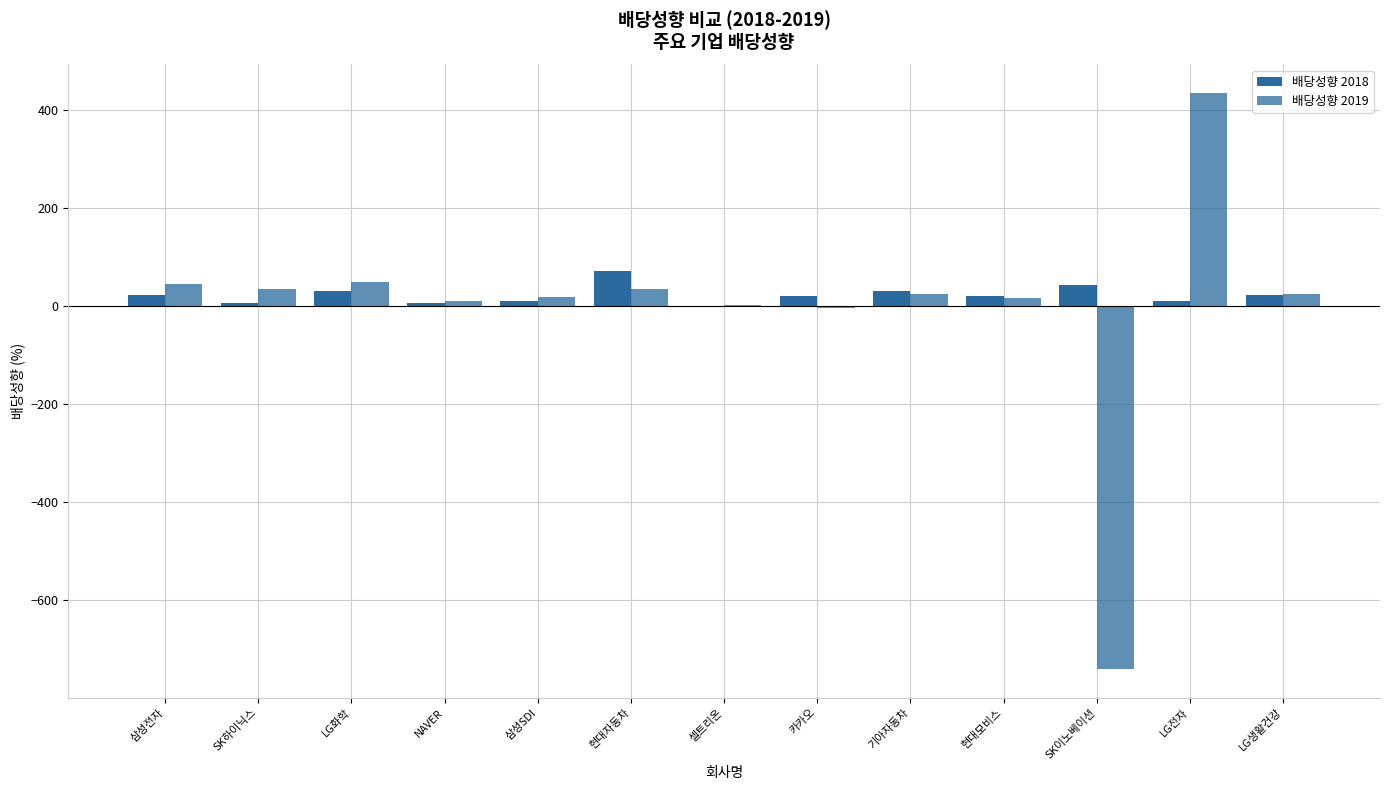

Are the bars horizontal?

No